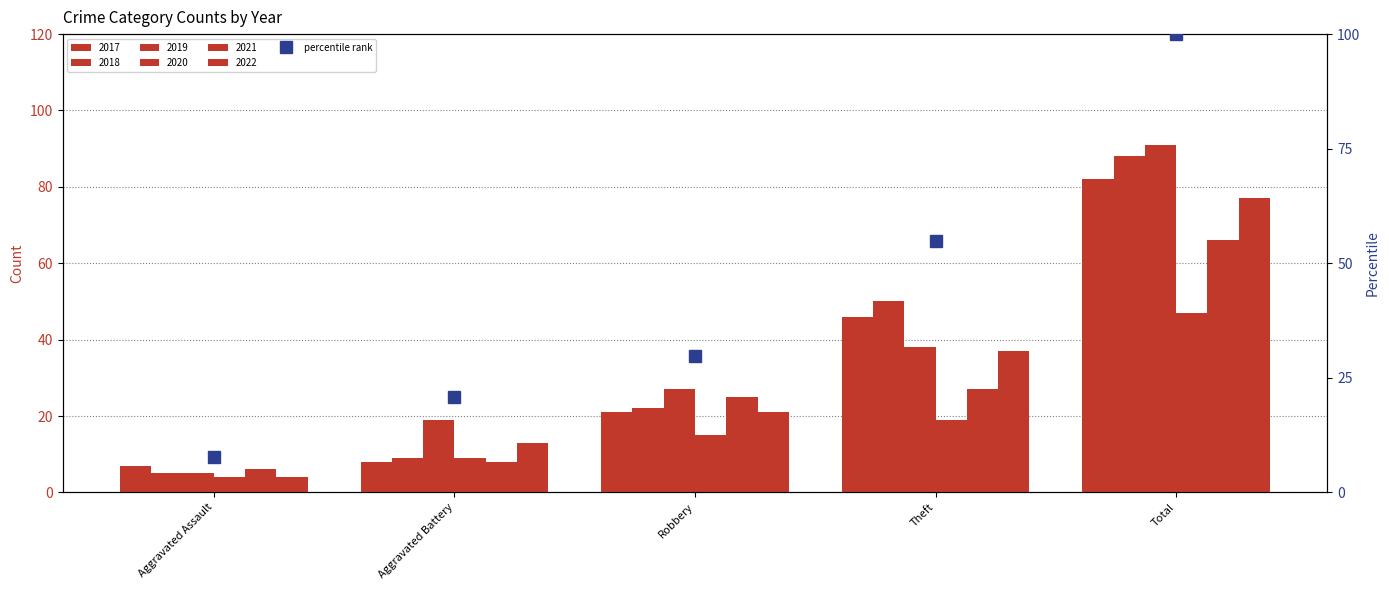

Rank the categories by 2021 value from lowest to highest.

Aggravated Assault, Aggravated Battery, Robbery, Theft, Total